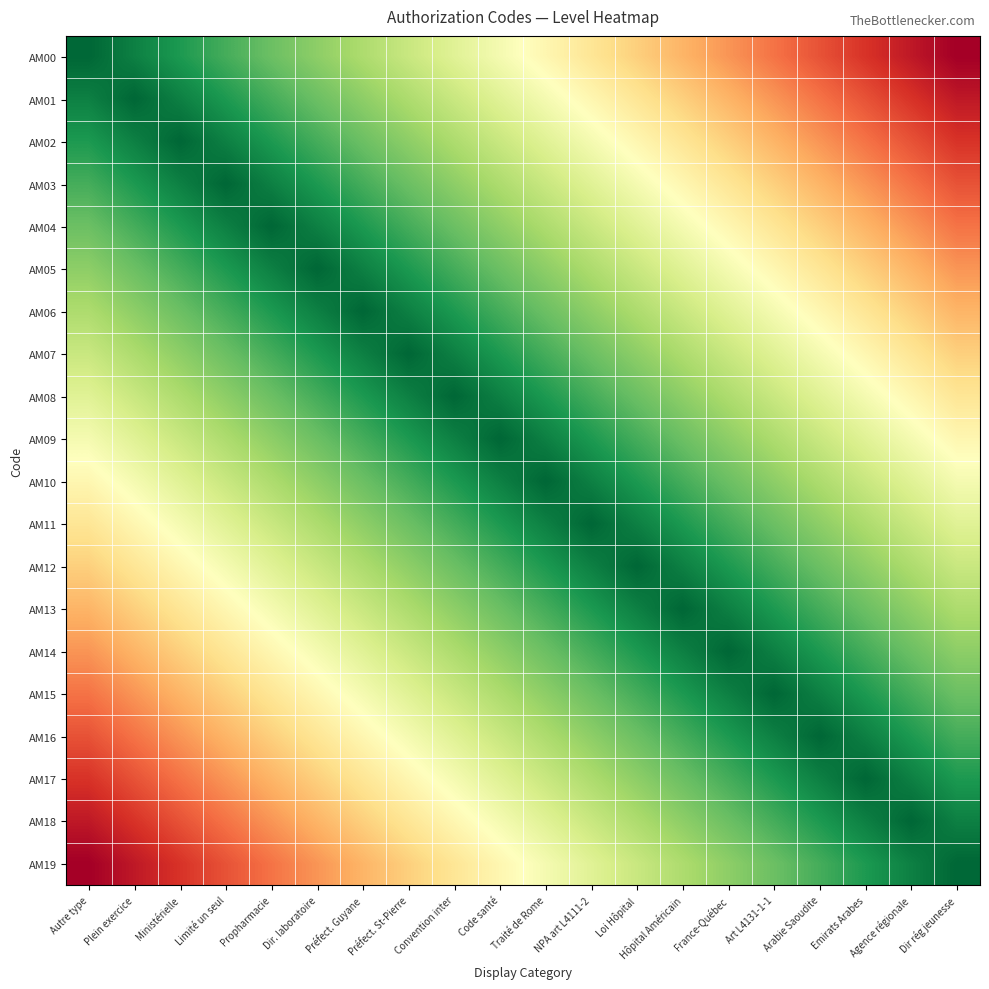

At how many categories does at least one series exceed 0?

20